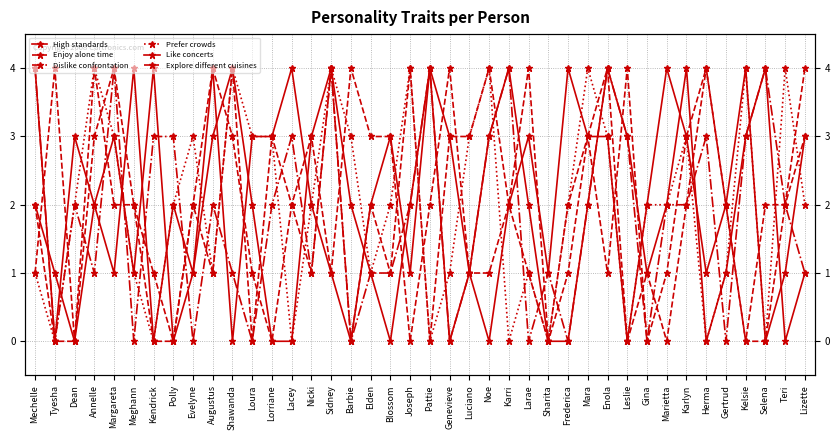

How many Like concerts values are between 1 and 3?

22